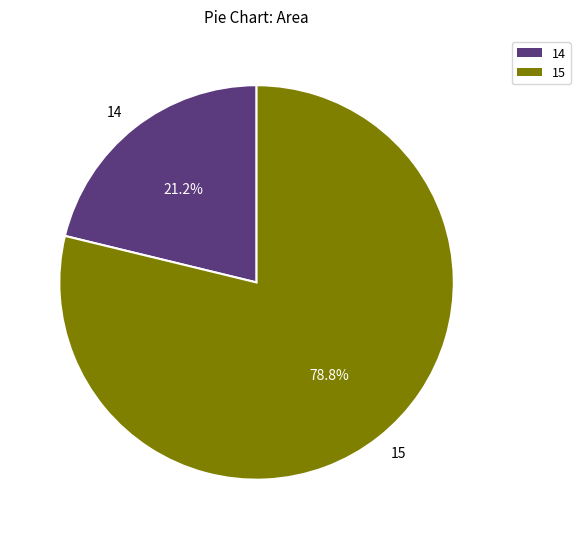

Count the number of slices in the pie.

2